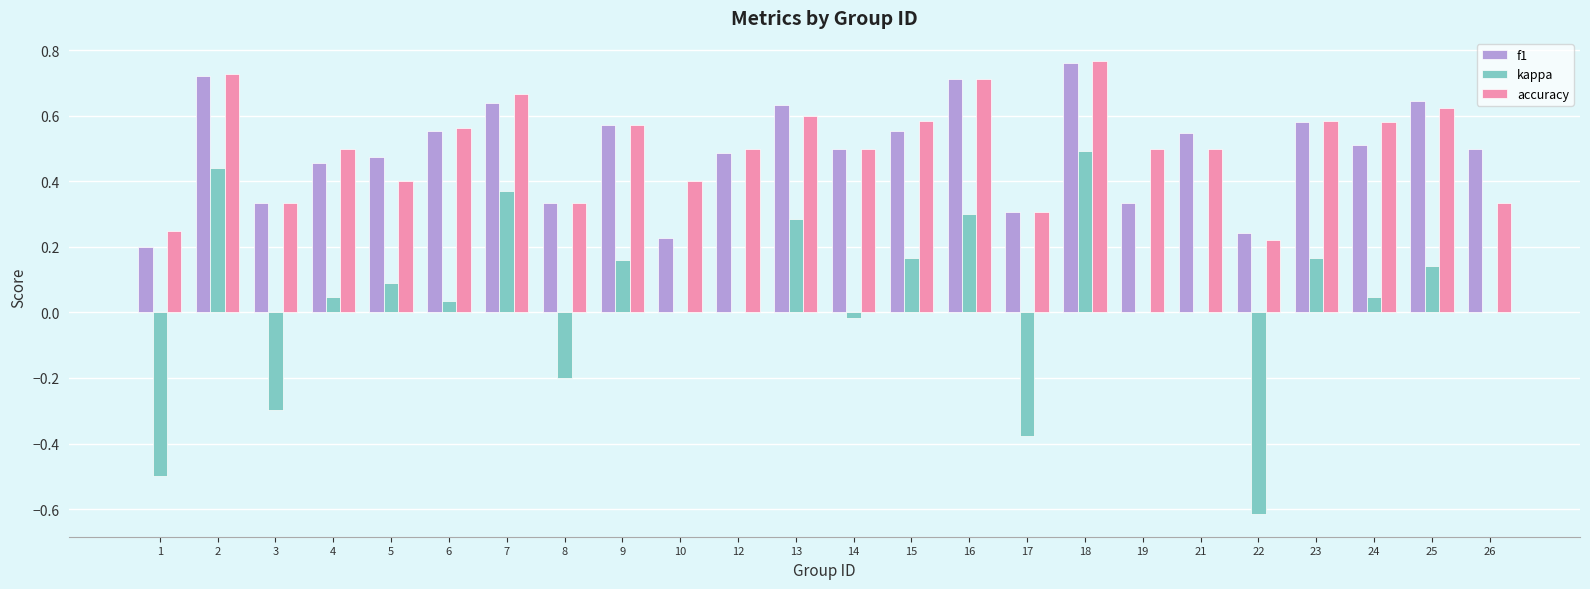

The kappa series shows 0.3 at 16. True or false?

True